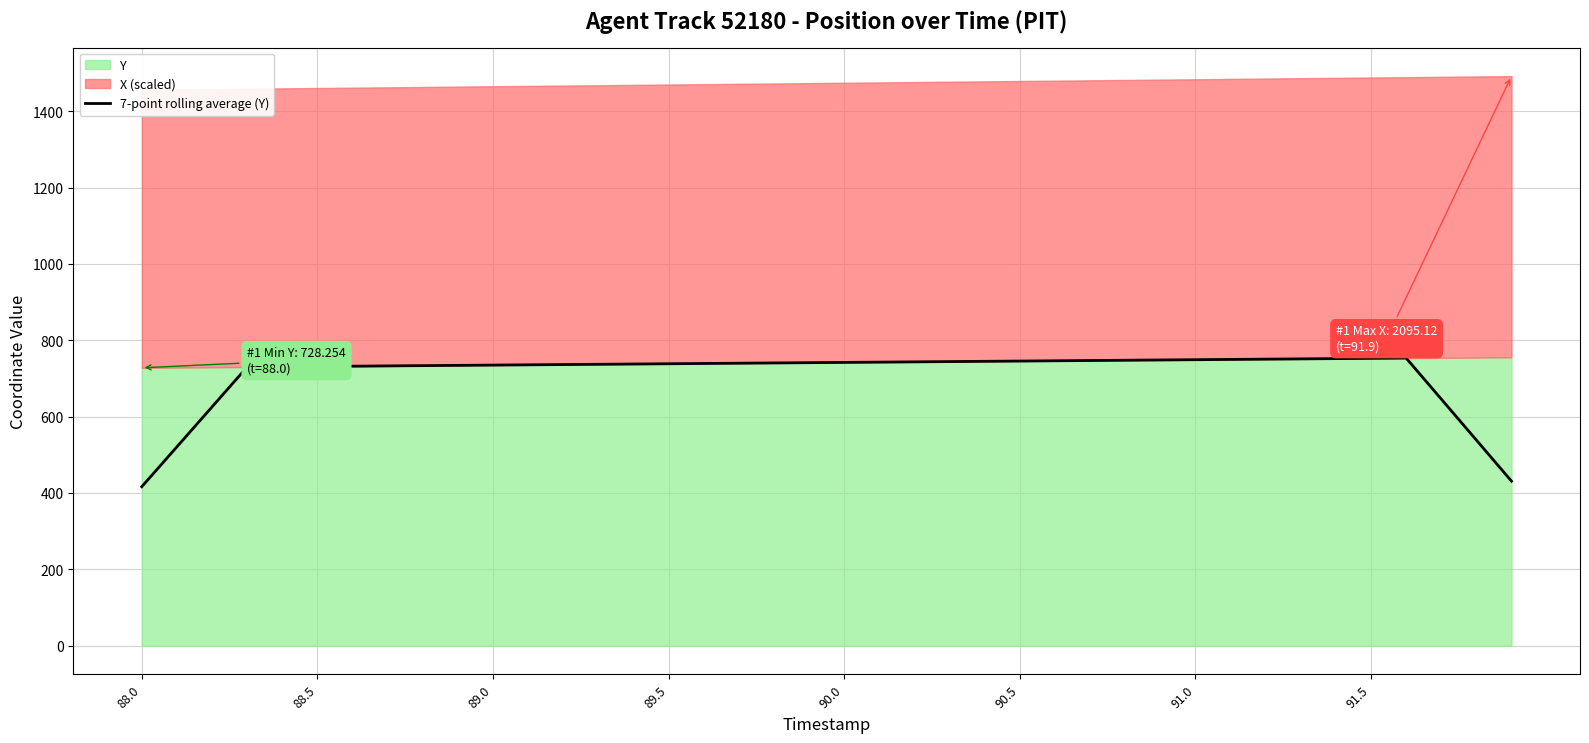

Where does the data first go above 740?

17